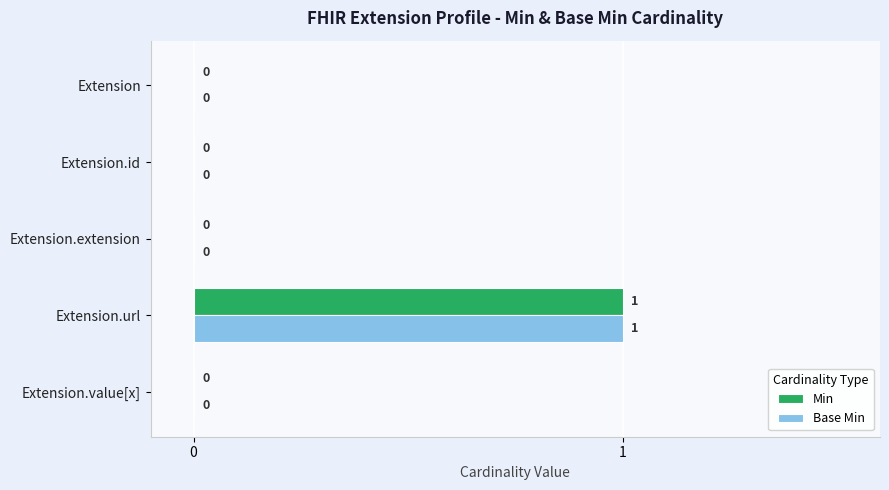

What is the maximum value shown in the chart?

1